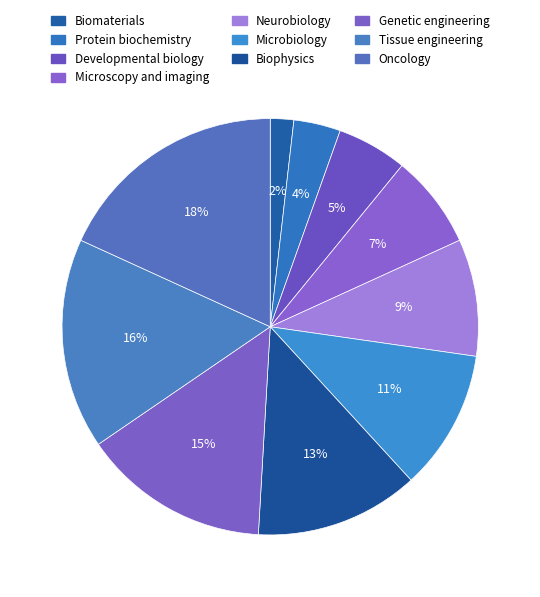

Rank the categories by value from lowest to highest.

Biomaterials, Protein biochemistry, Developmental biology, Microscopy and imaging, Neurobiology, Microbiology, Biophysics, Genetic engineering, Tissue engineering, Oncology